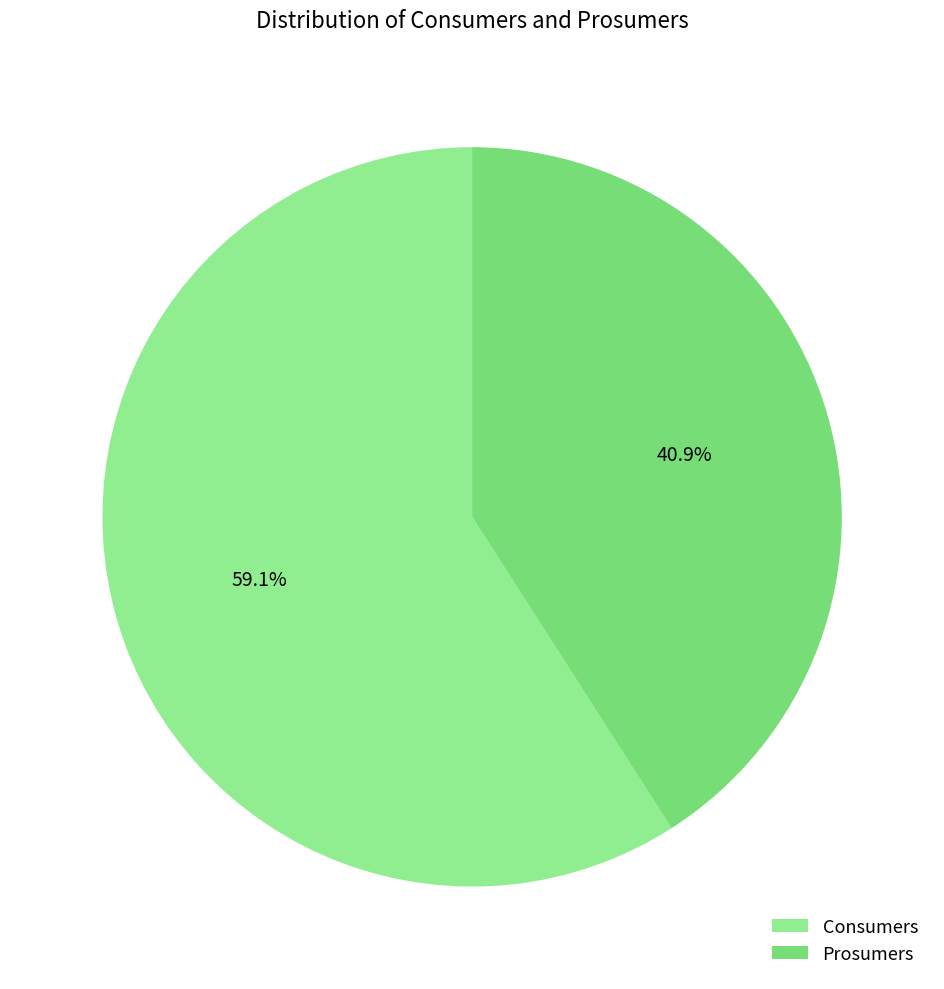

To the nearest percent, what is the difference between the Prosumers and Consumers slice percentages?

18%